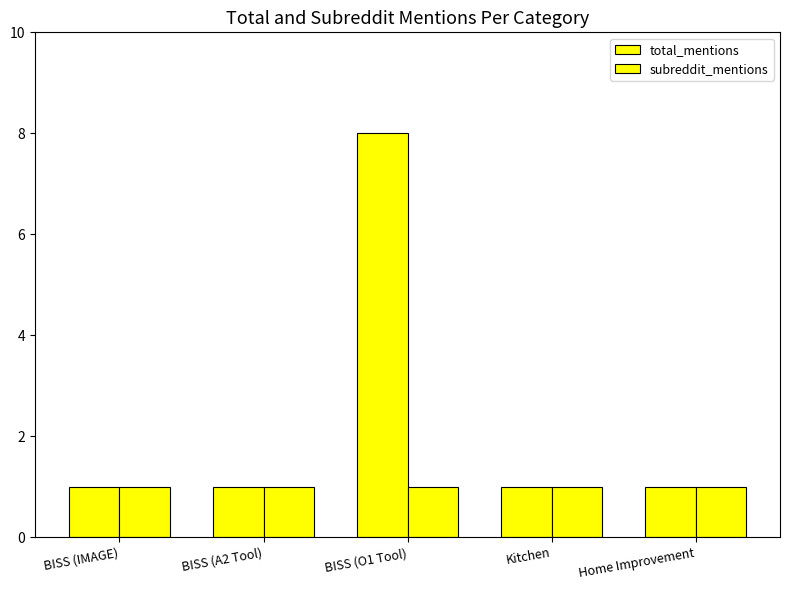

What is the label of the 5th bar from the right?

BISS (IMAGE)